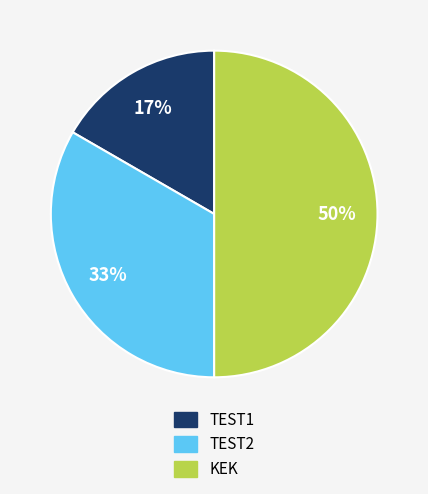

Which slice is the largest?

KEK